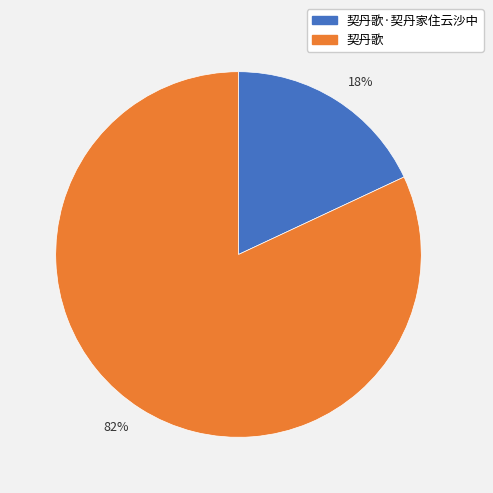

Do 契丹歌 and 契丹歌·契丹家住云沙中 together represent more than half of the pie?

Yes